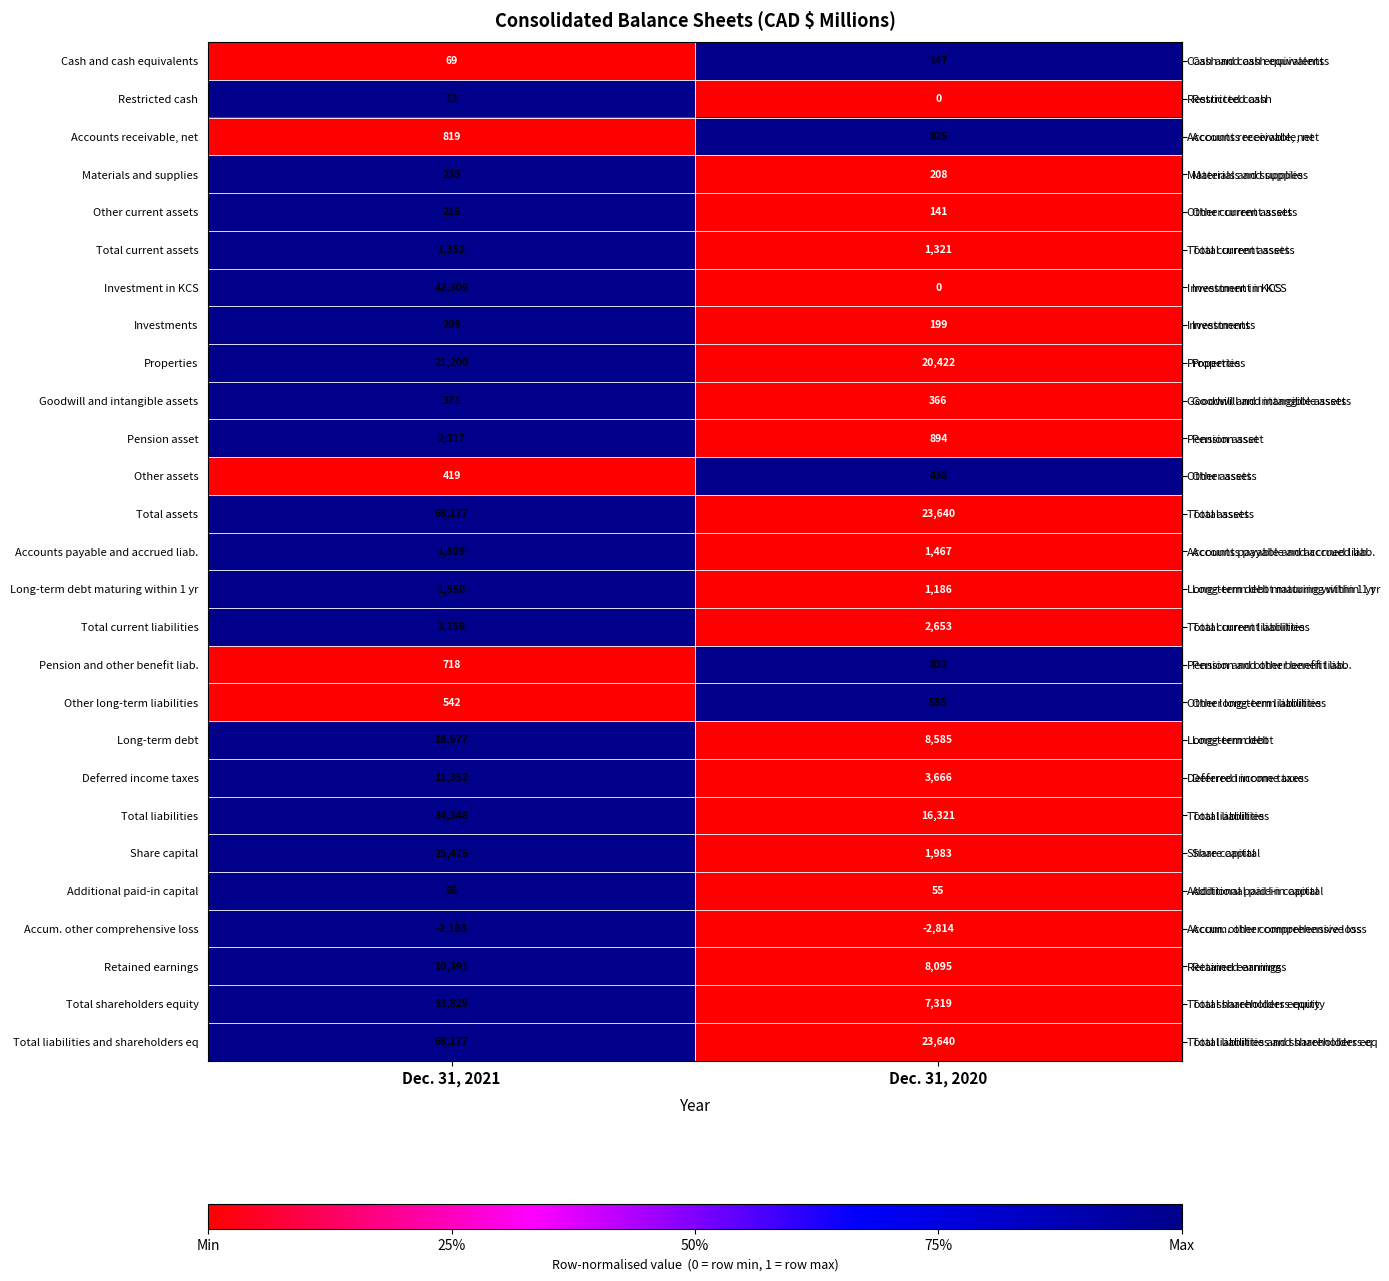

What is the total value across all series at Dec. 31, 2020?

122174